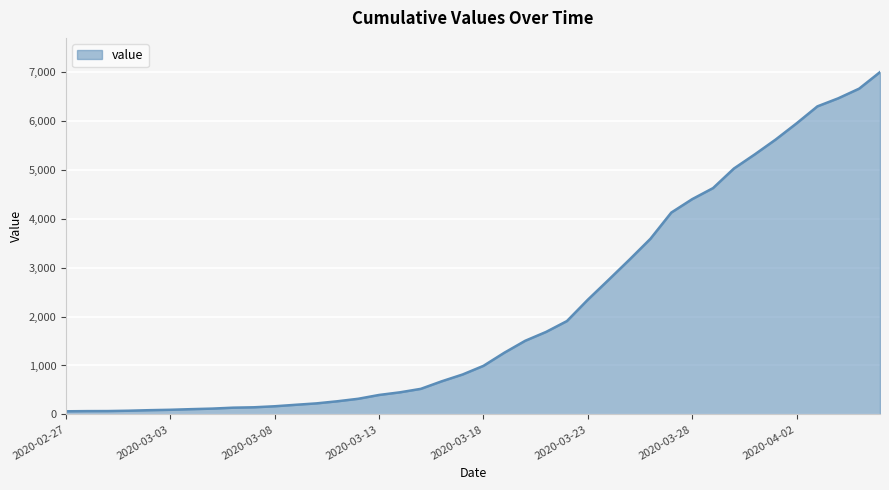

How many lines are shown in the chart?

1